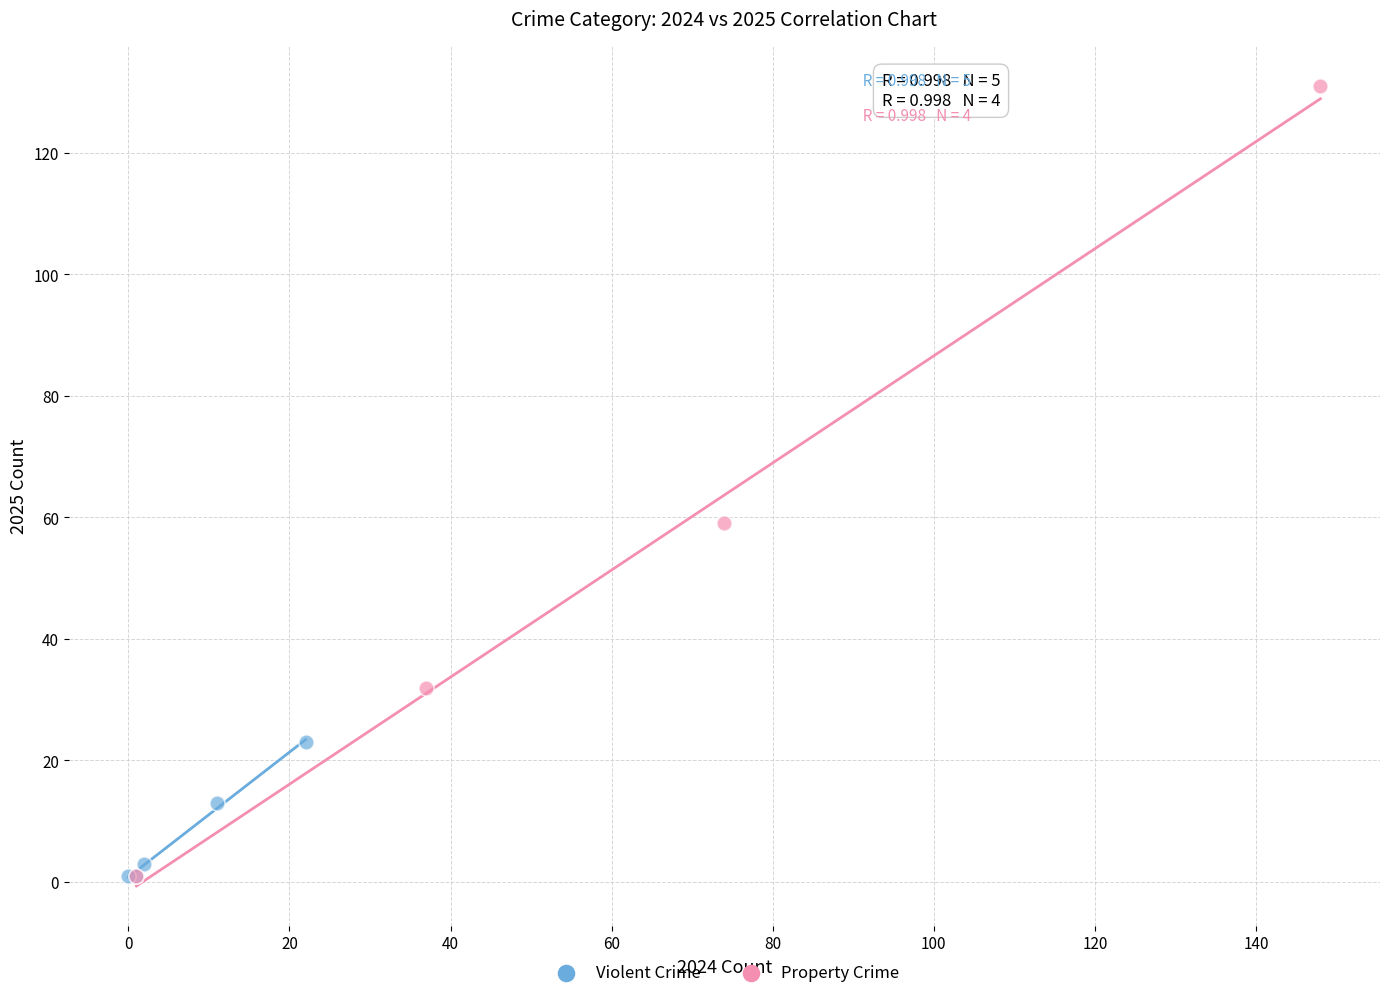

What are all the series names shown in the legend?

Violent Crime, Property Crime